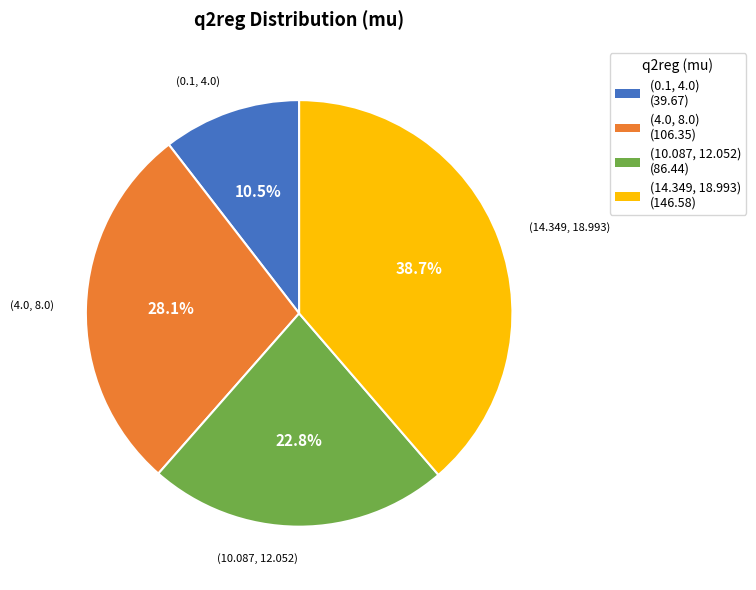

To the nearest percent, what is the difference between the (14.349, 18.993) and (4.0, 8.0) slice percentages?

11%